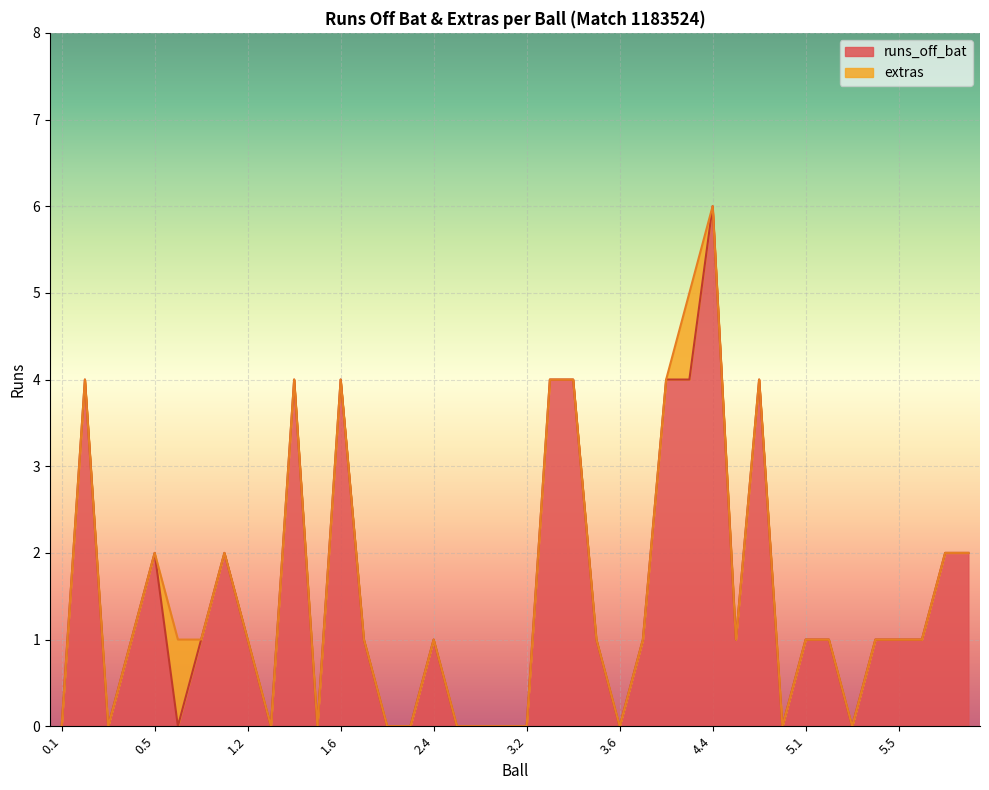

What is the sum of all values?

59